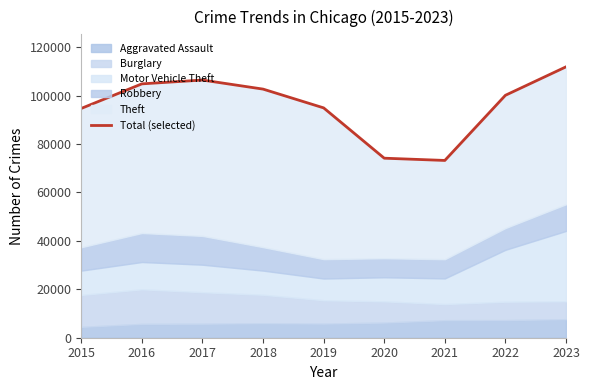

What is the approximate value at 2022?

100145